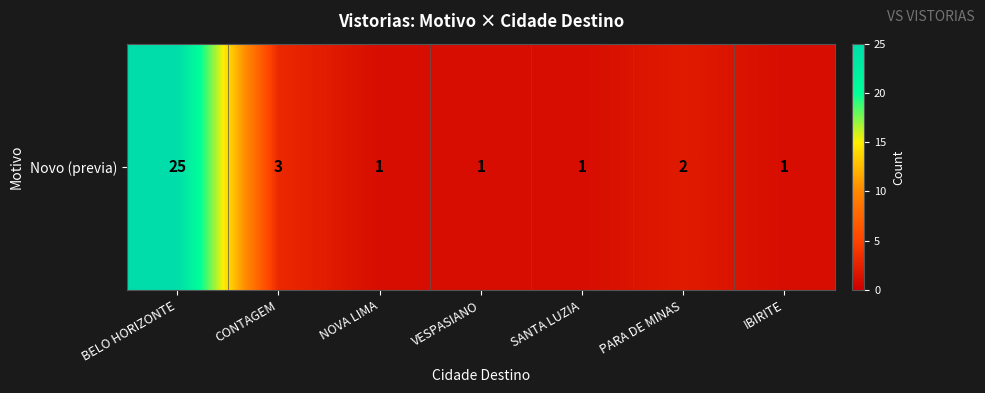

What is the smallest value displayed?

1